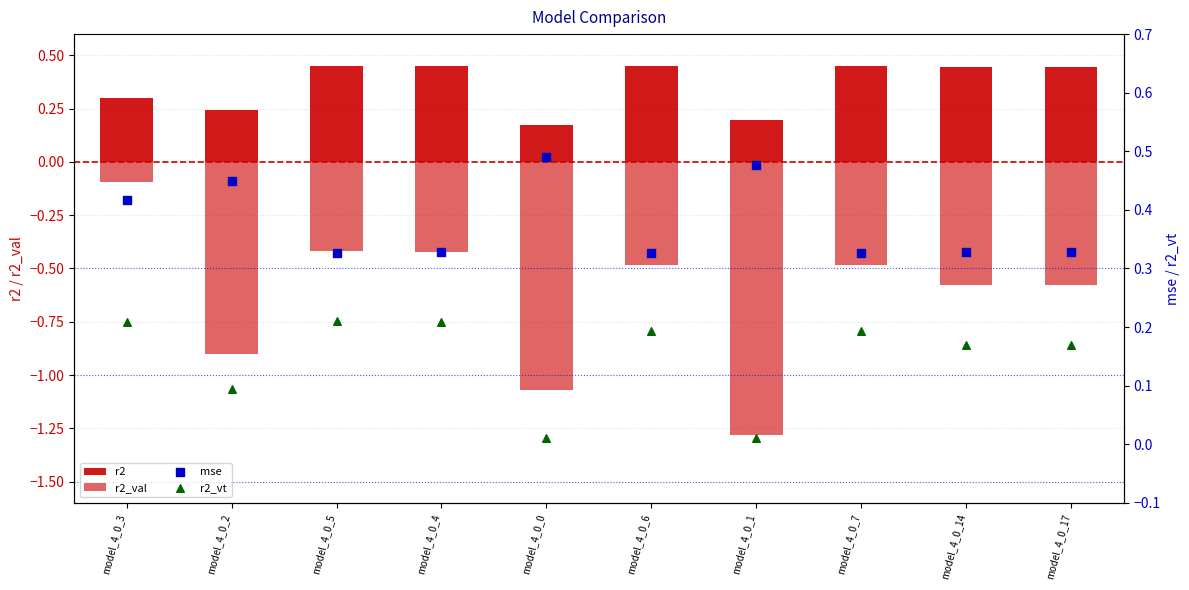

Which series reaches the maximum Y coordinate?

mse